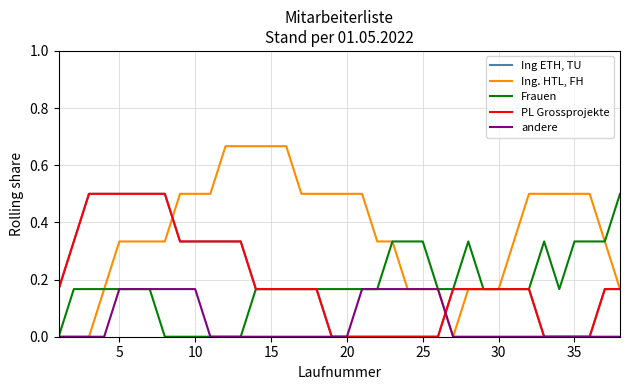

Does the chart have visible grid lines?

Yes